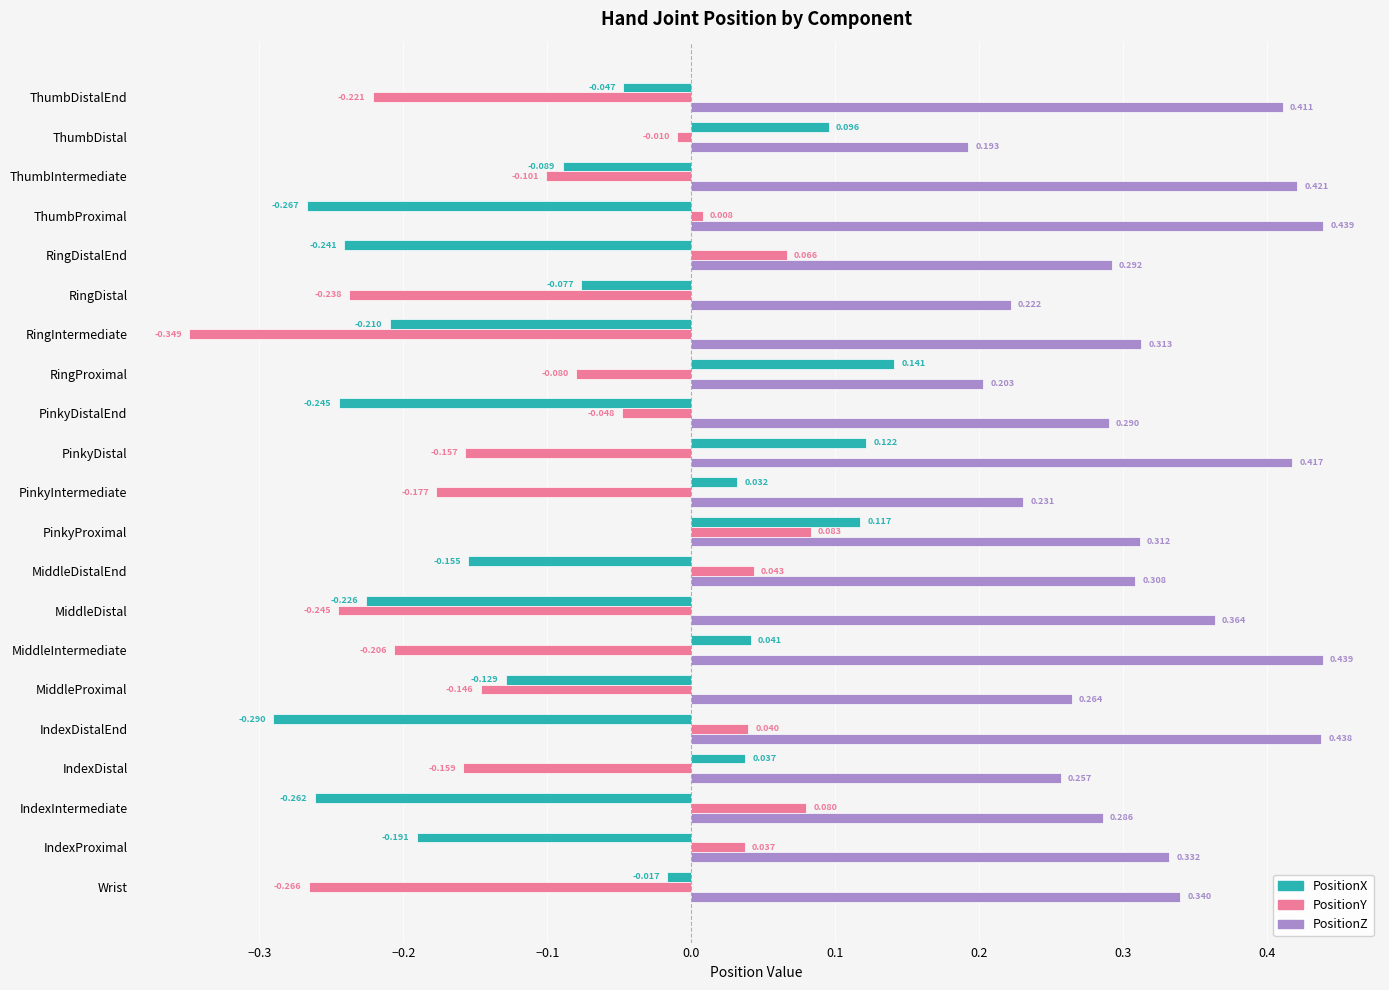

Between IndexDistal and RingIntermediate, which series saw the biggest shift?

PositionX